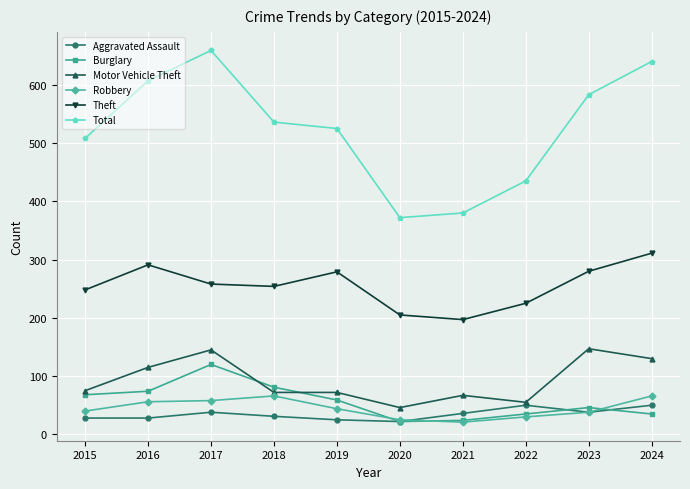

True or false: Motor Vehicle Theft and Theft cross at least once.

False